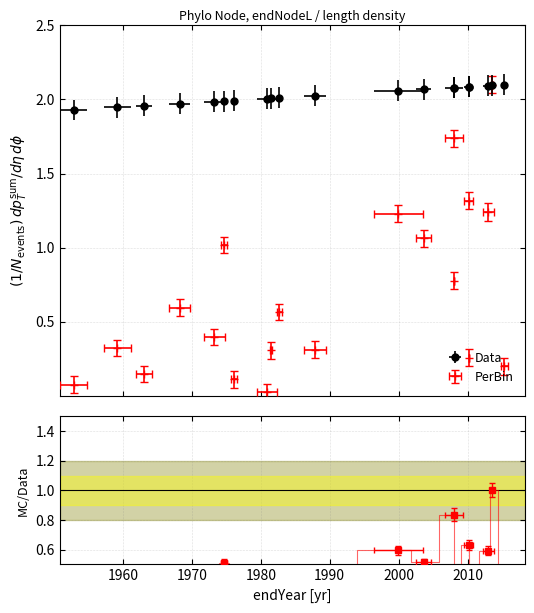

How many distinct data groups are displayed?

2